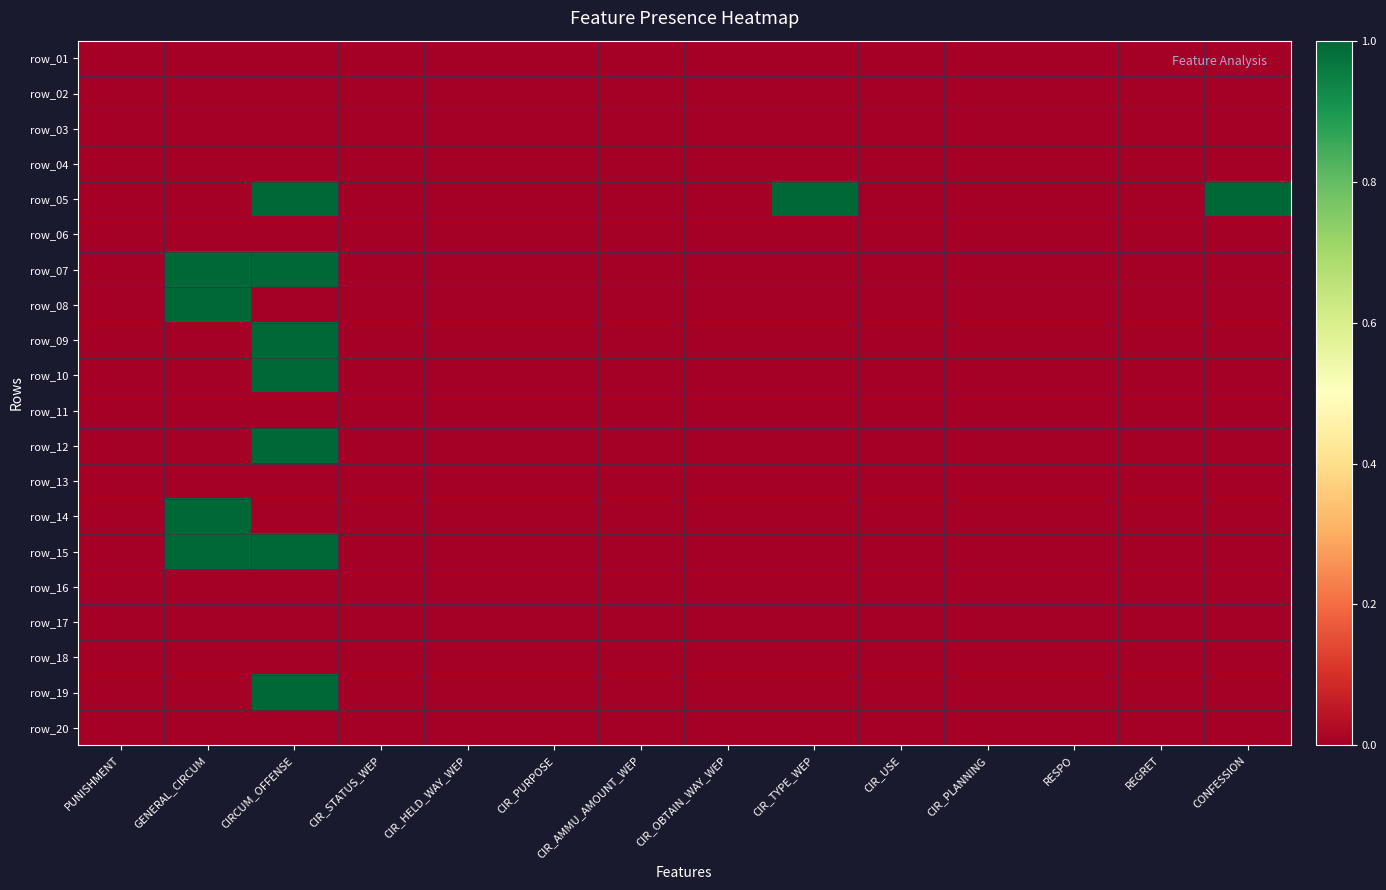

Which category has the lowest value in the row_16 series?

PUNISHMENT